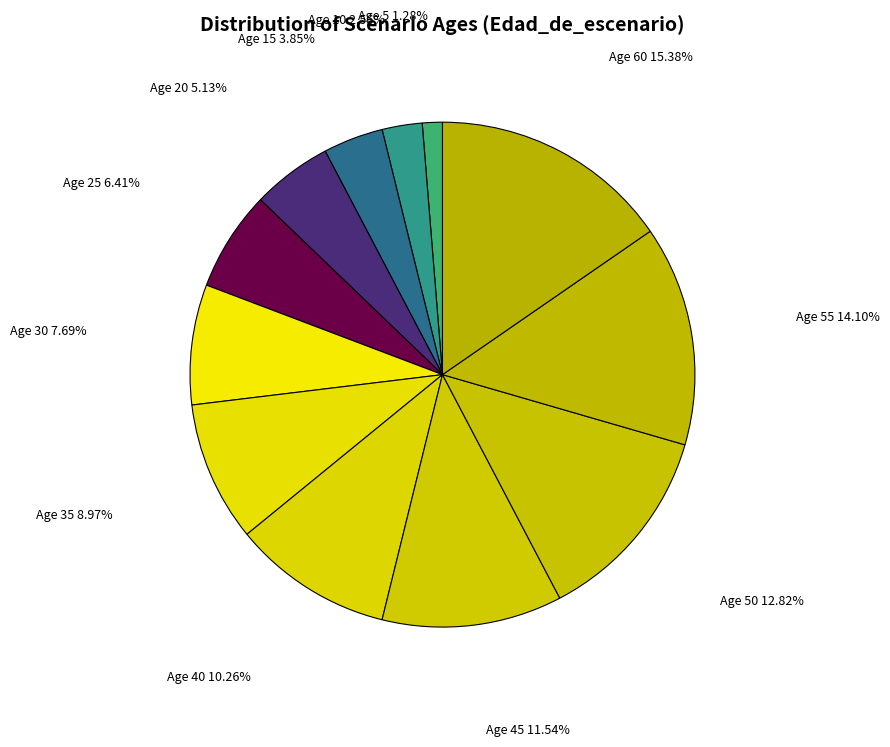

How many segments does this pie chart have?

12